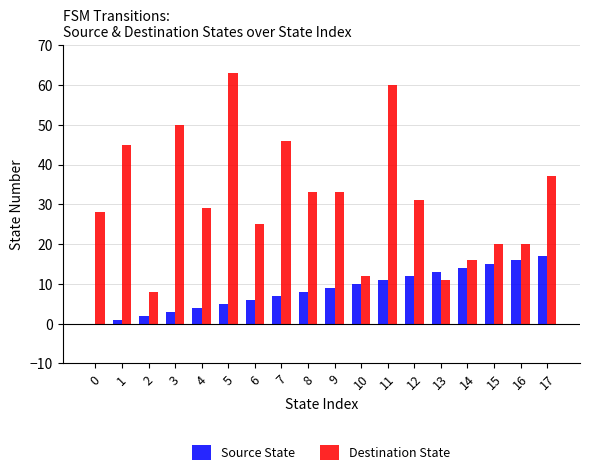

At which label does Destination State reach its peak?

5